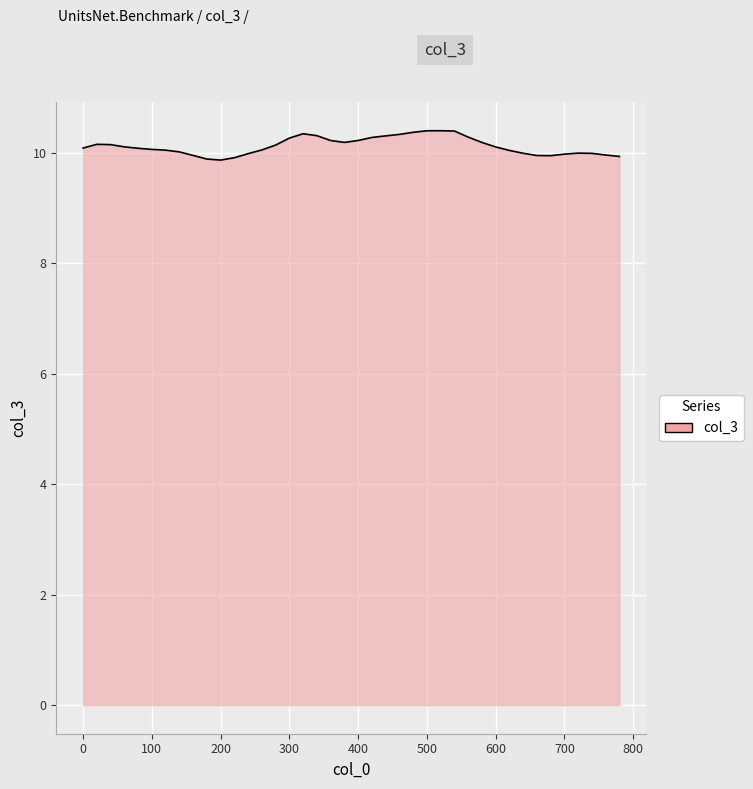

What is the difference between the maximum and minimum values?

0.5